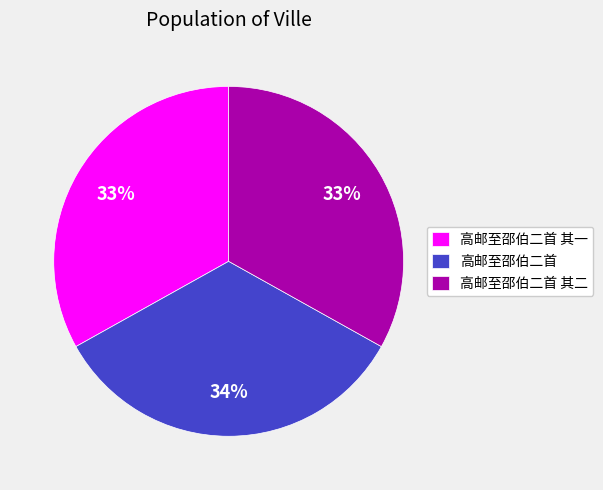

How many segments does this pie chart have?

3